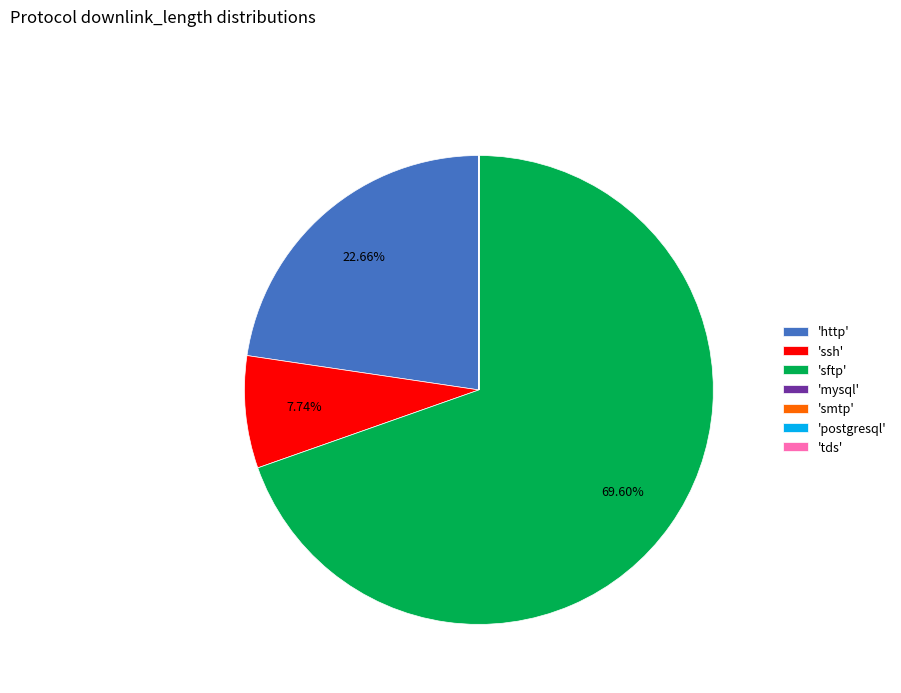

Approximately how many times larger is the value at 'ssh' compared to 'http'?

0.3